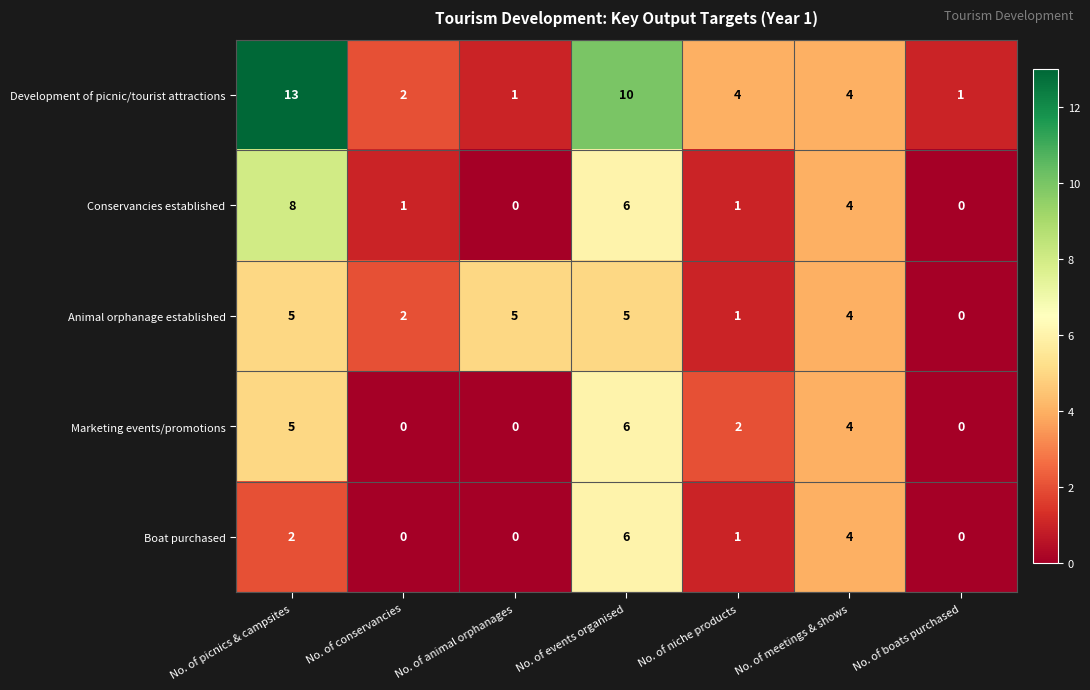

The value of Boat purchased at No. of conservancies is -4. True or false?

False